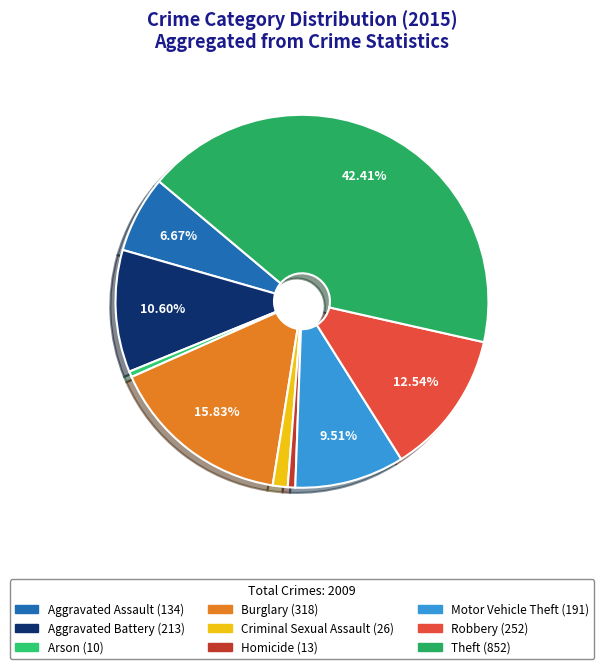

The Aggravated Battery slice represents 2% of the pie. True or false?

False